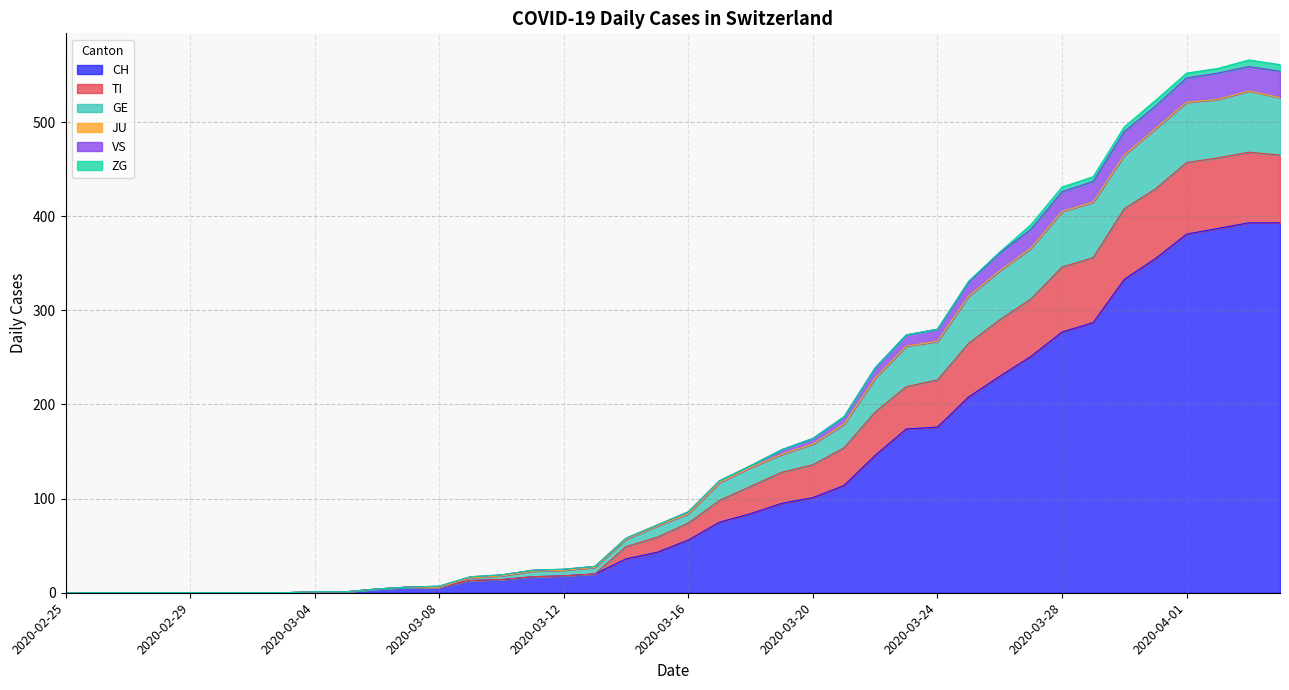

What is the label of the 8th point from the right?

2020-03-28